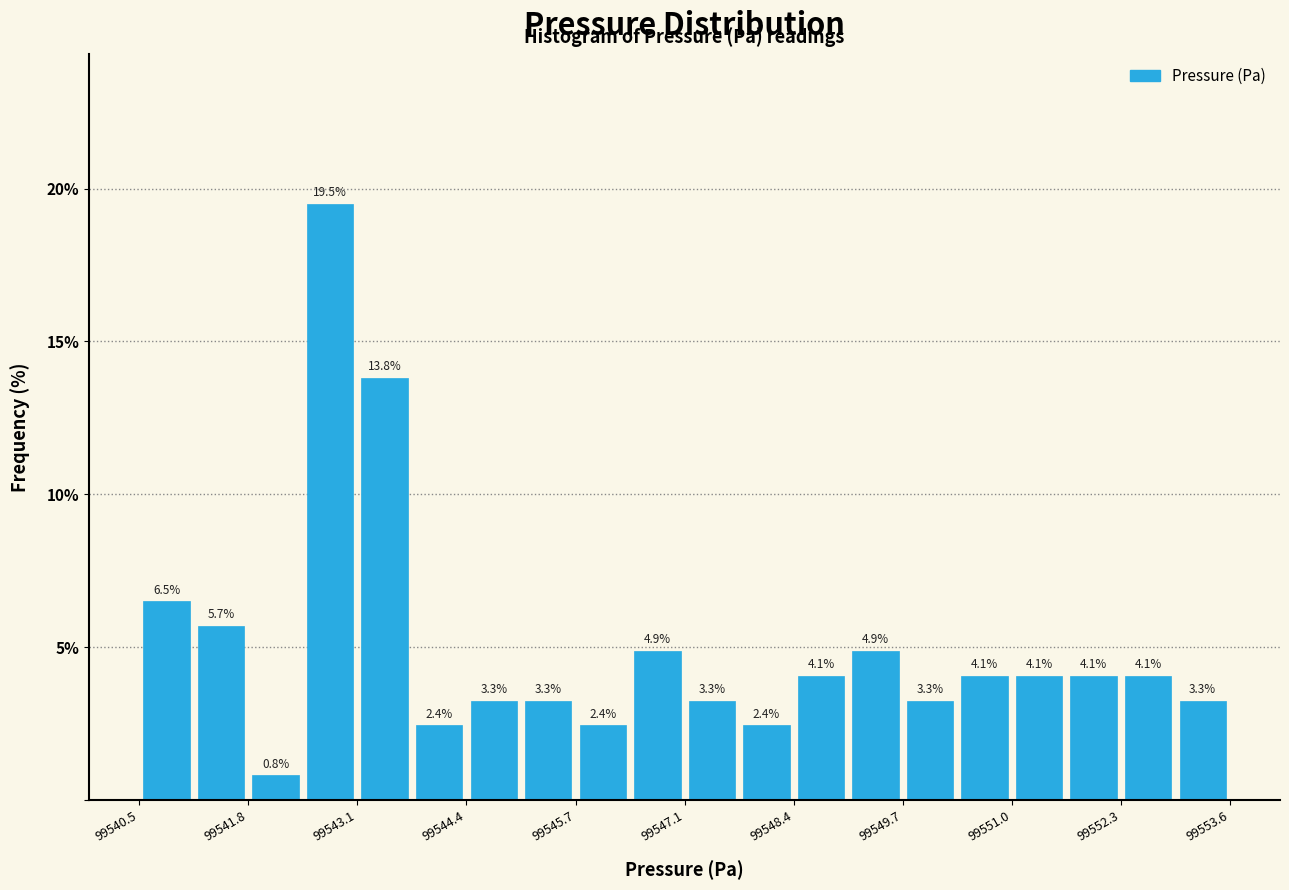

Around what value on the x-axis is the tallest bar? Give the approximate position of its centre, as read against the axis.

99542.8